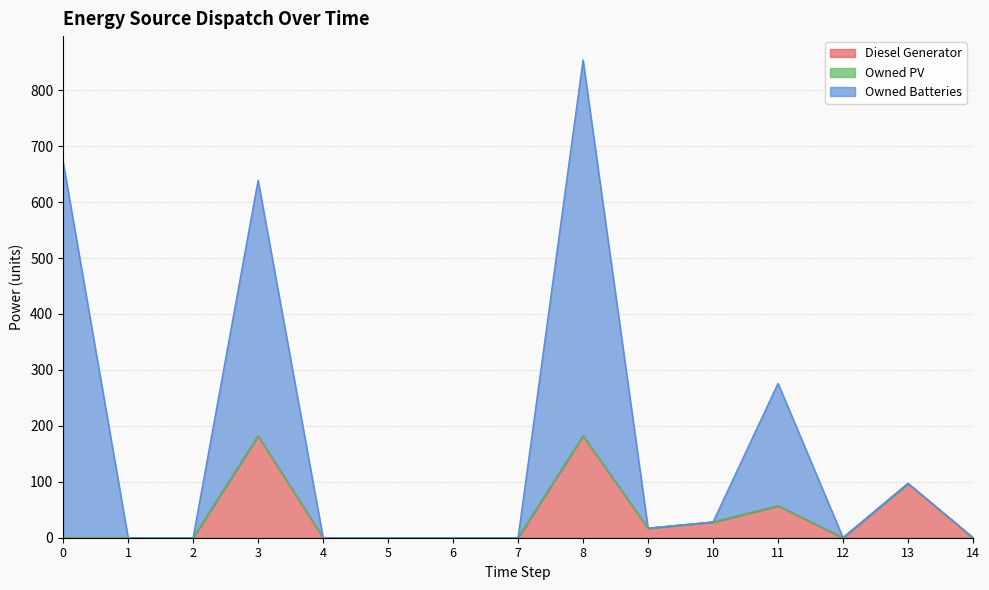

Between 10 and 8, which is larger?

8